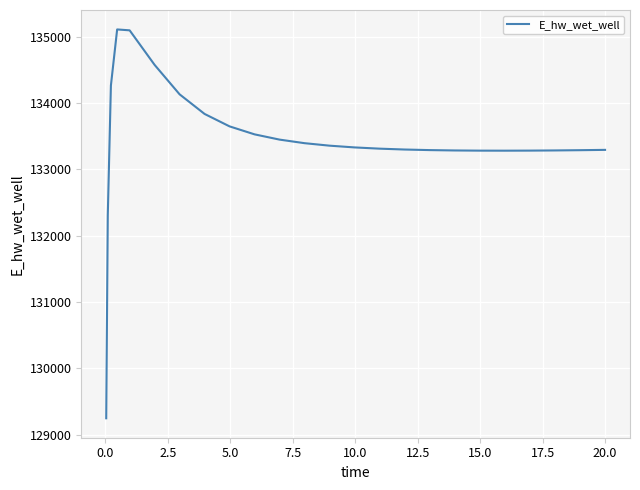

What is the difference between the maximum and minimum values?

5858.6